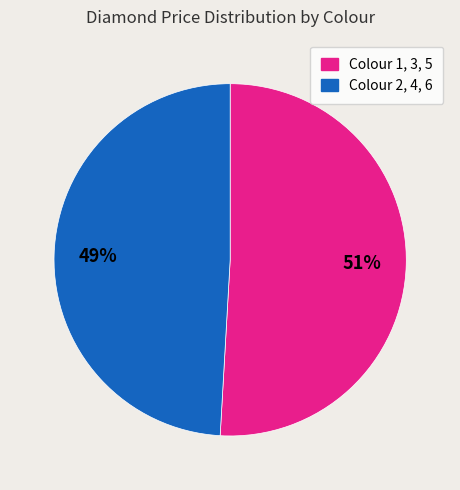

To the nearest percent, what is the average slice percentage?

50%